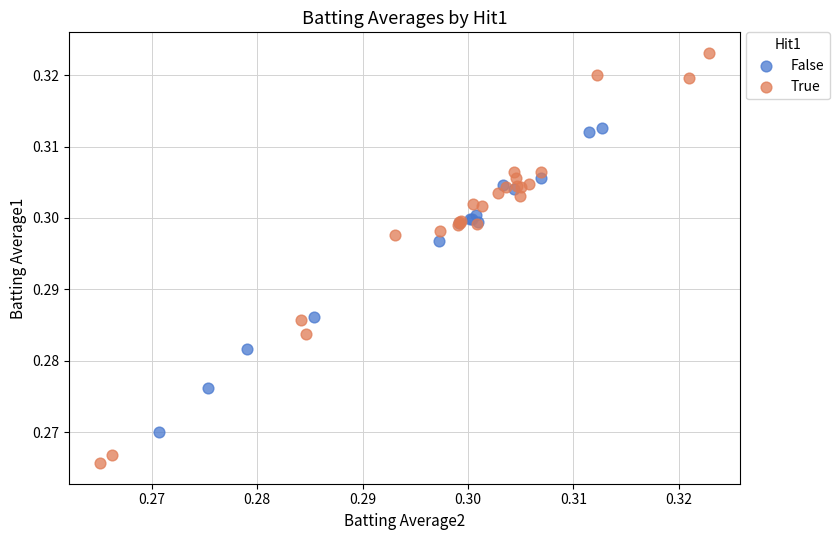

Which series has the largest Y range (max minus min)?

True